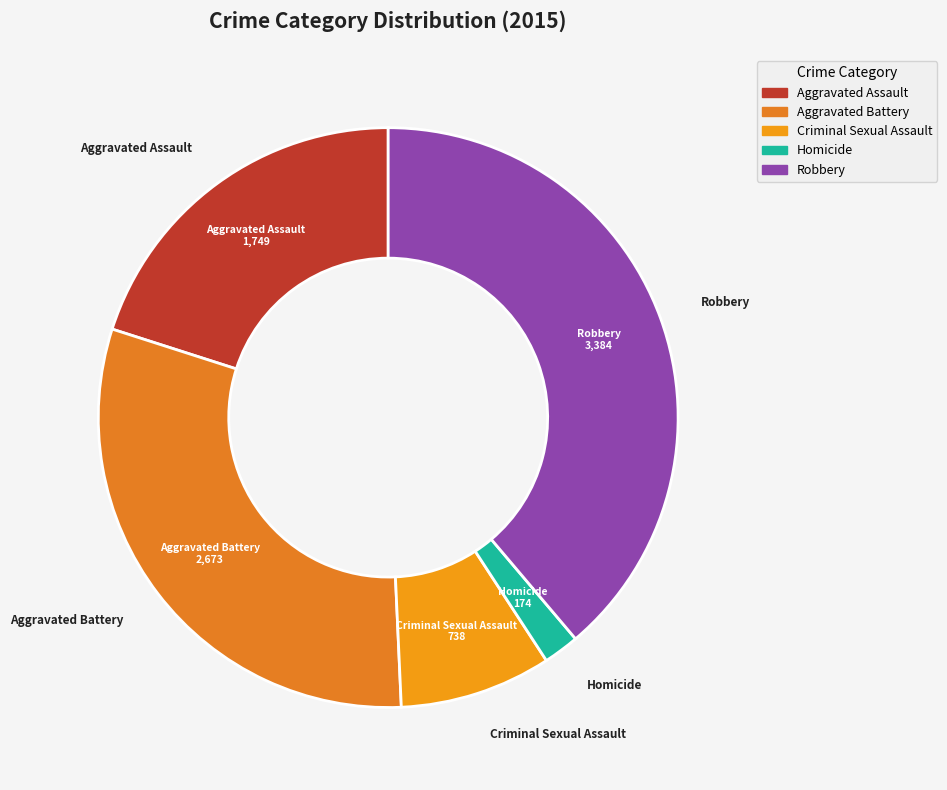

Which slice is the smallest?

Homicide